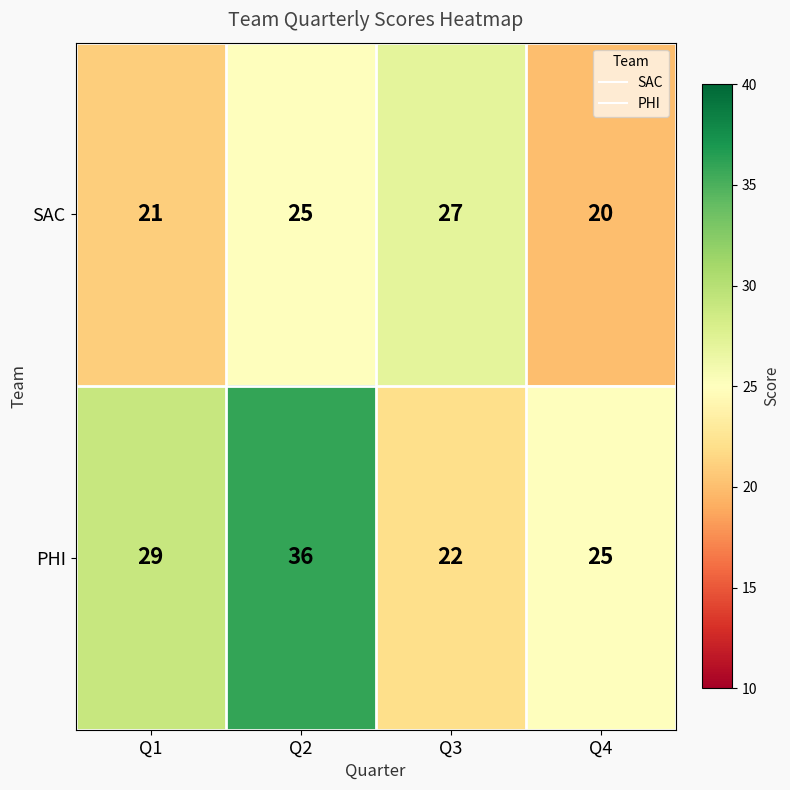

At how many categories does at least one series exceed 26?

3